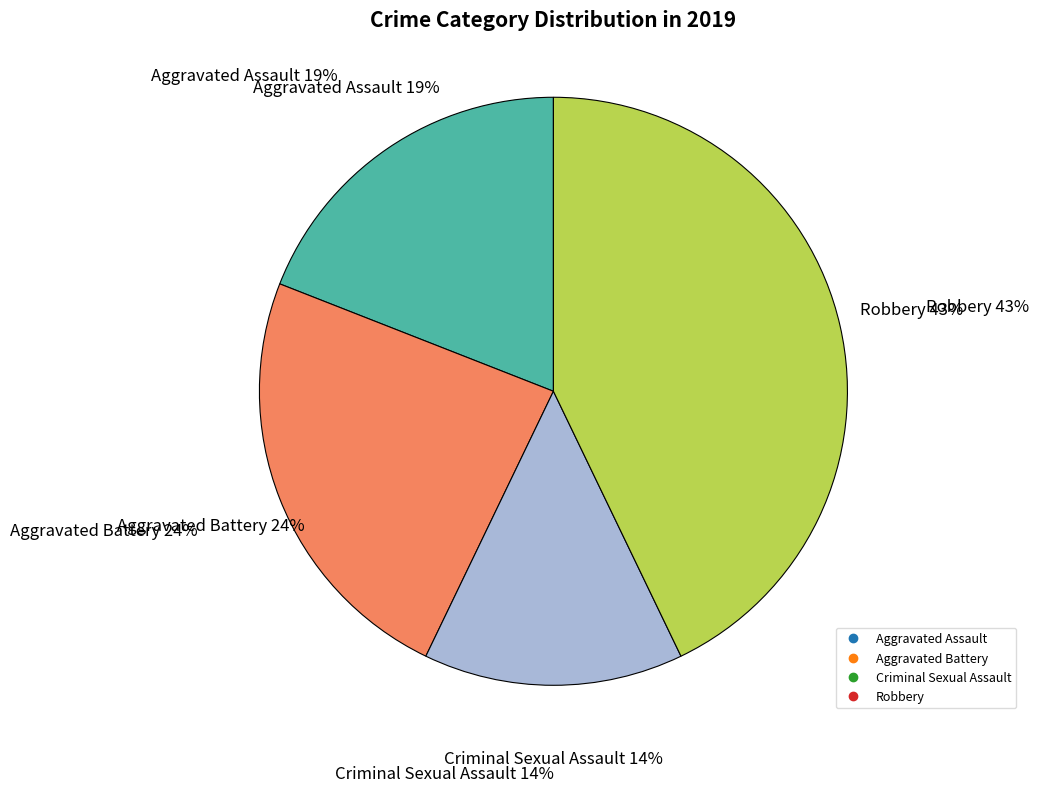

True or false: Criminal Sexual Assault accounts for 14% of the total.

True